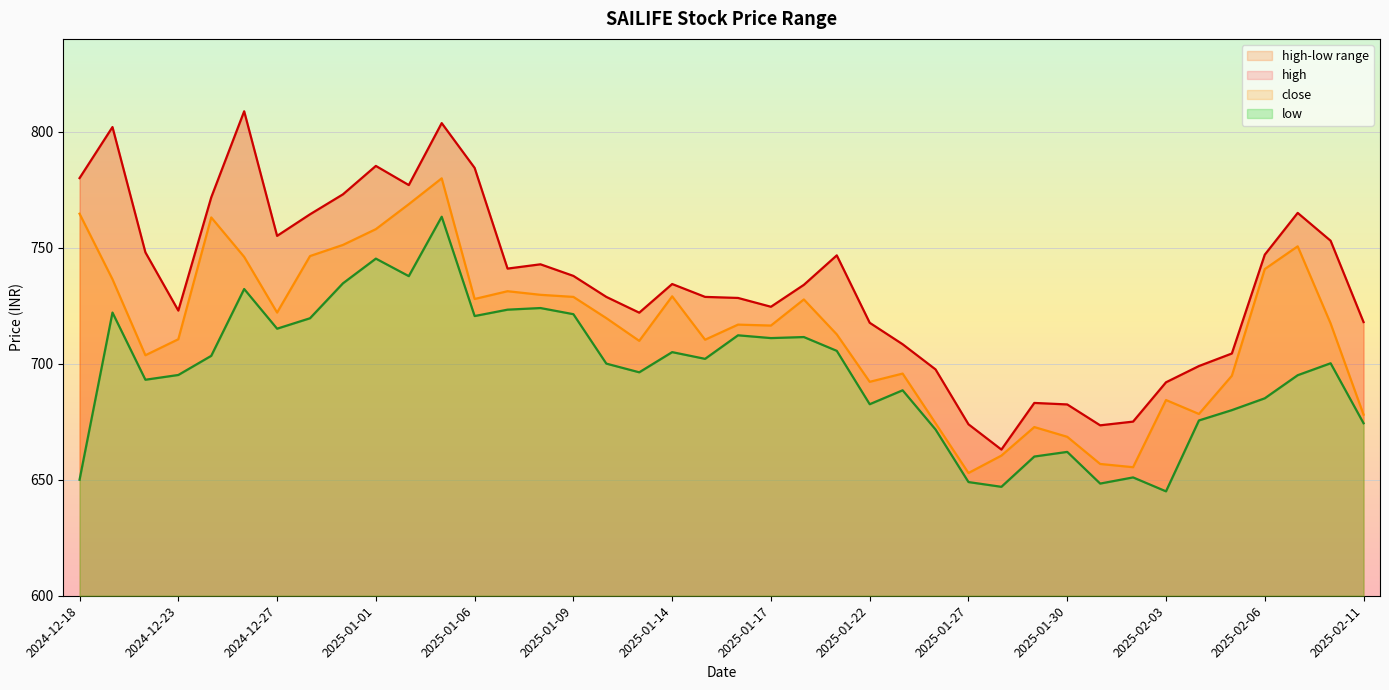

In close, how many points are higher than both neighbors (excluding endpoints)?

10